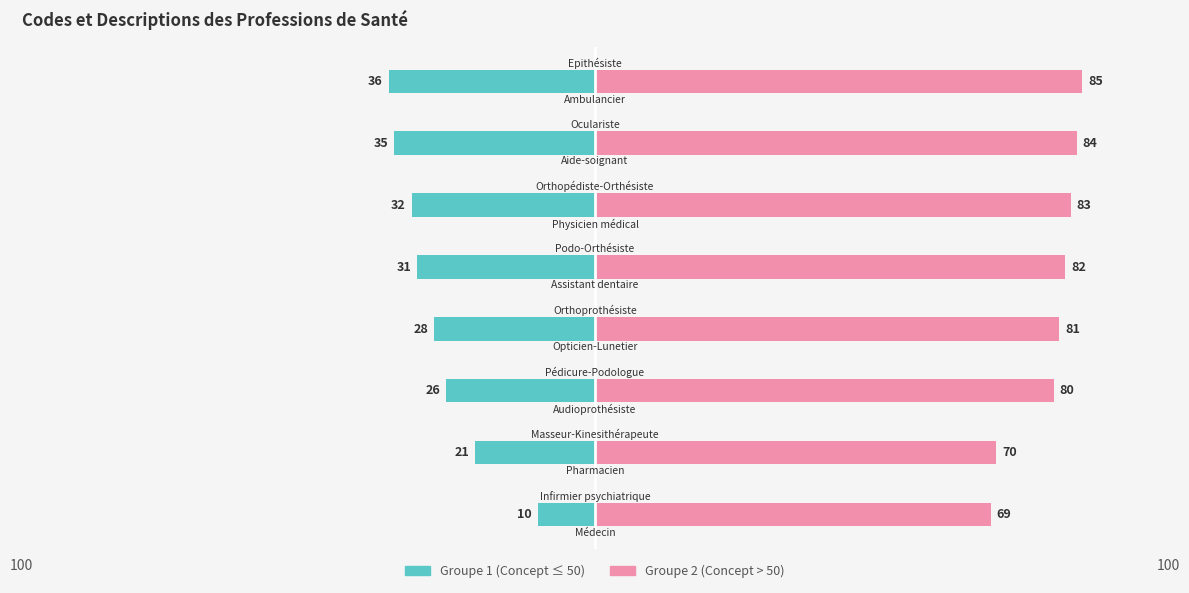

Rank the series by their average value, from lowest to highest.

Concept (Group 1), Concept (Group 2)